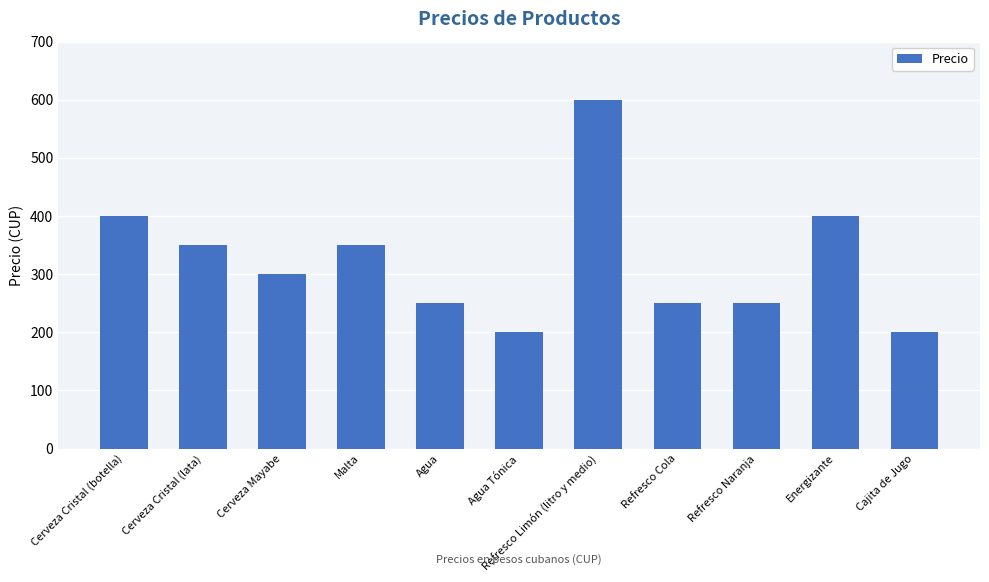

At which category does the chart reach its peak across all series?

Refresco Limón (litro y medio)